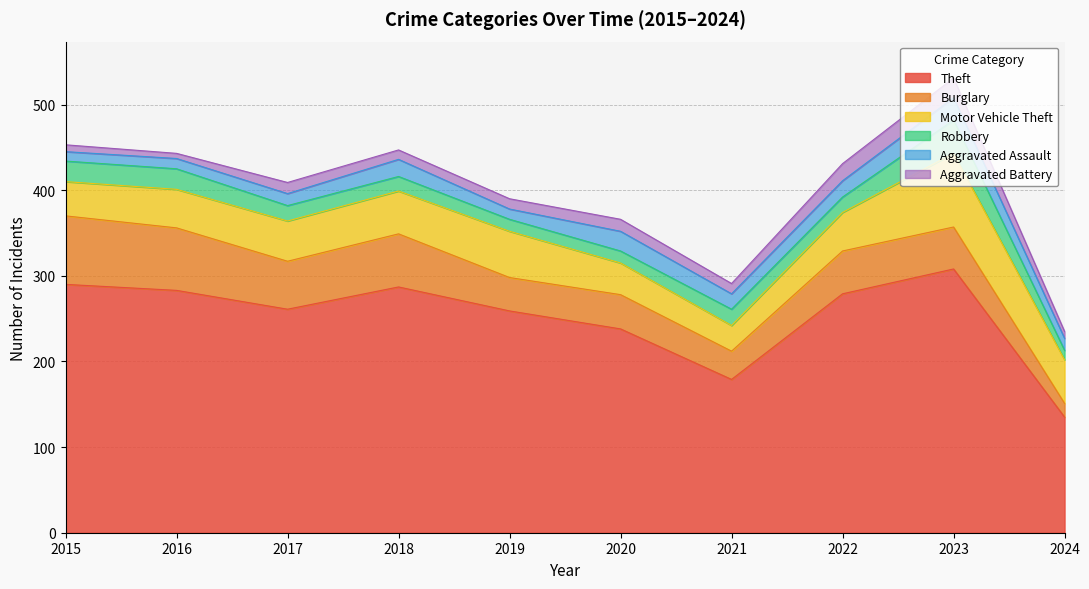

How many values in the Theft series are below 279?

5